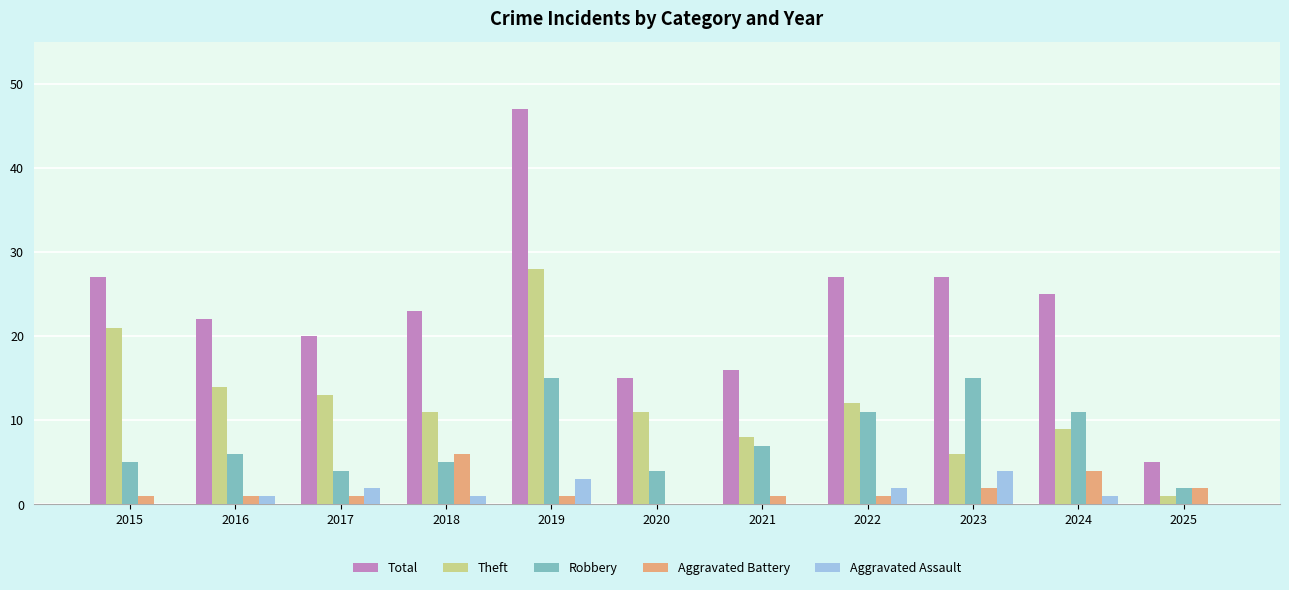

At which category does the chart reach its peak across all series?

2019